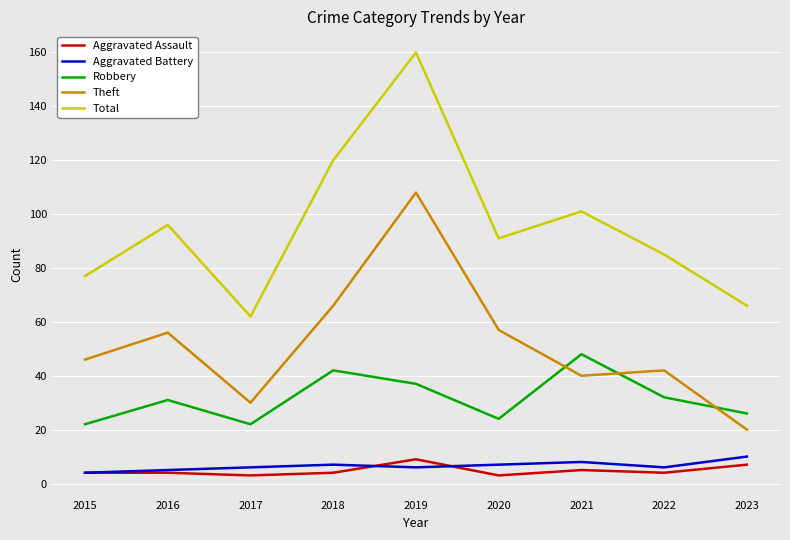

True or false: Theft has a value of 30 at 2017.

True